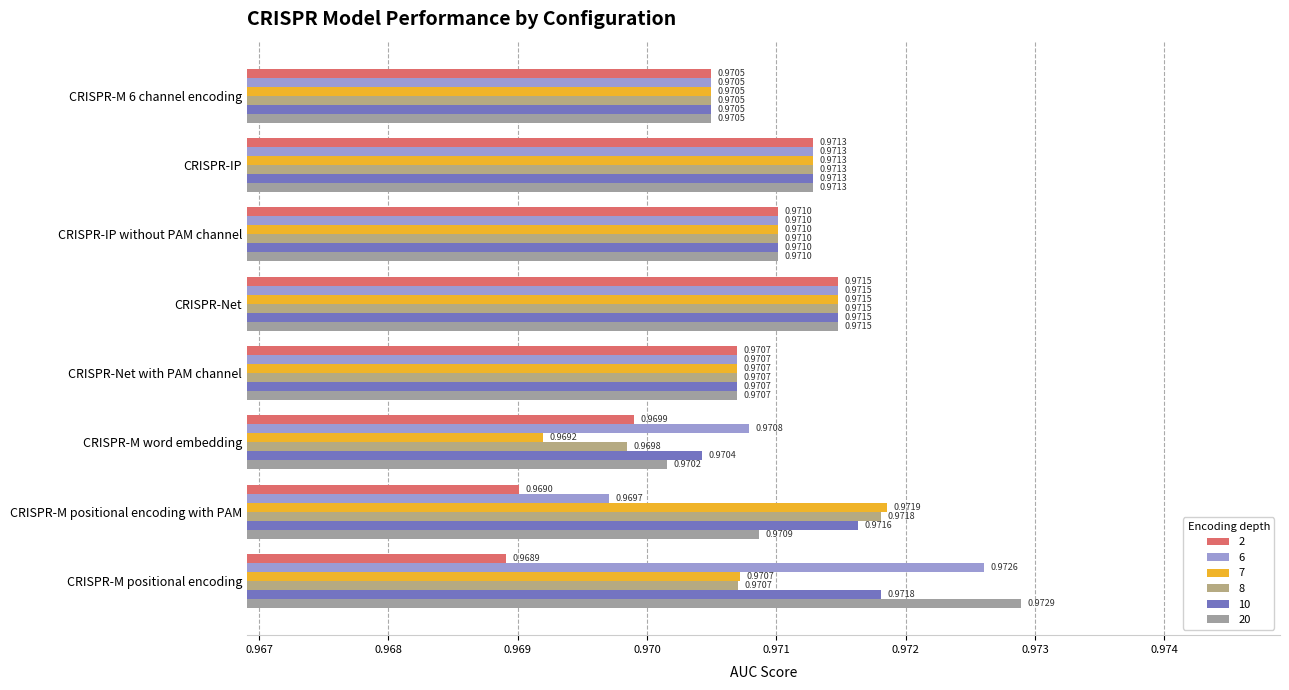

What are all the series names shown in the legend?

2, 6, 7, 8, 10, 20